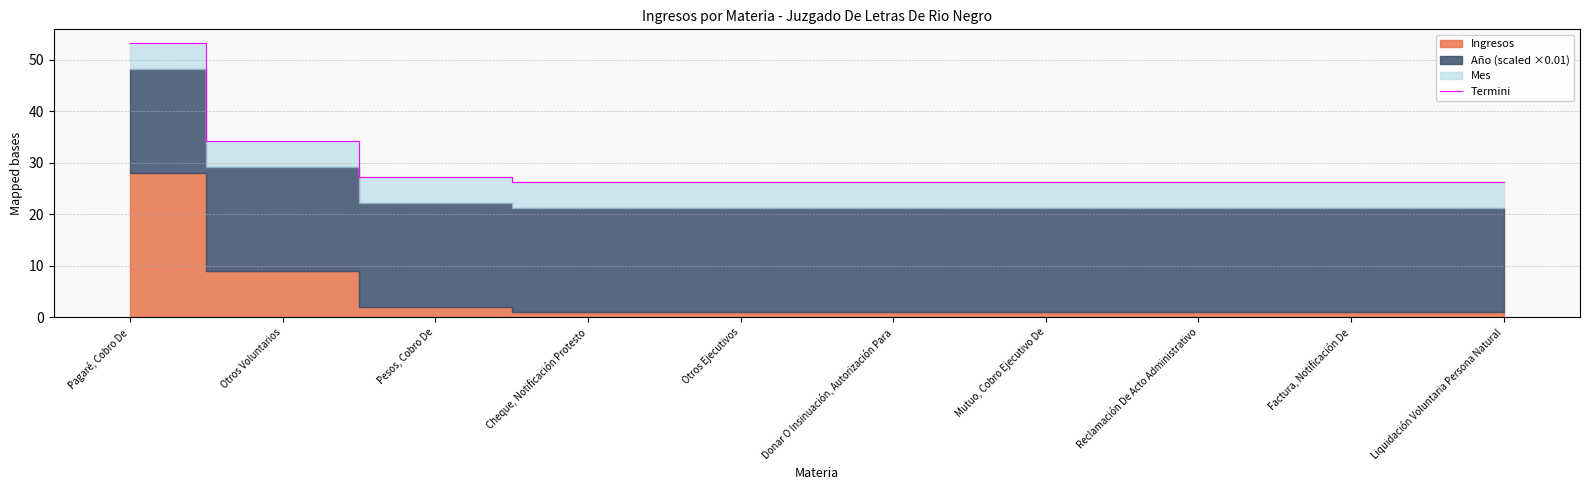

At which label is the value closest to 39?

Otros Voluntarios